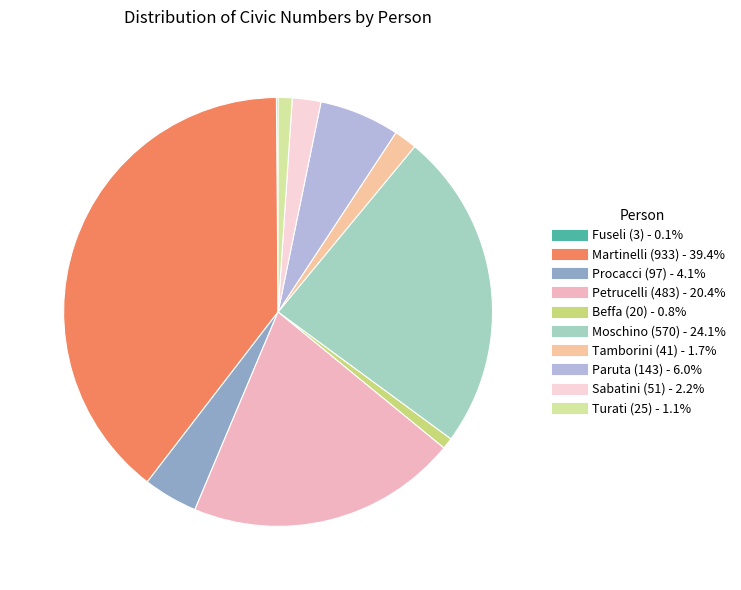

What is the ratio of the value at Procacci (97) to the value at Turati (25)?

3.9